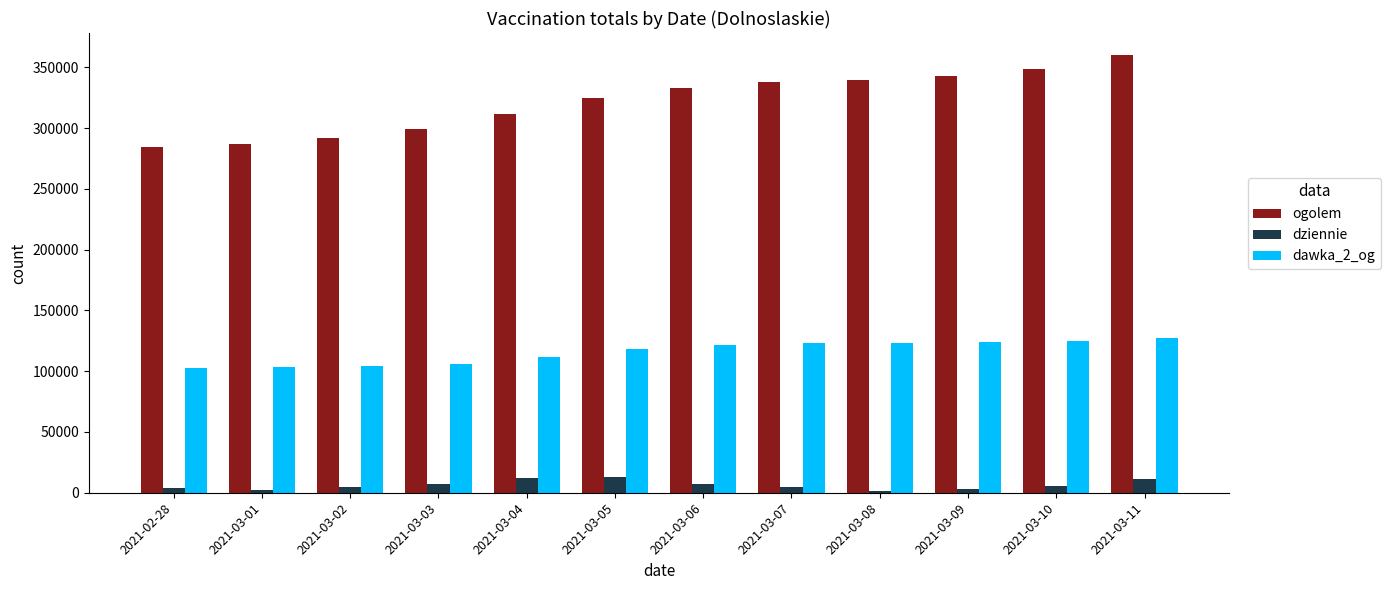

What is the label of the 6th bar from the left?

2021-03-05